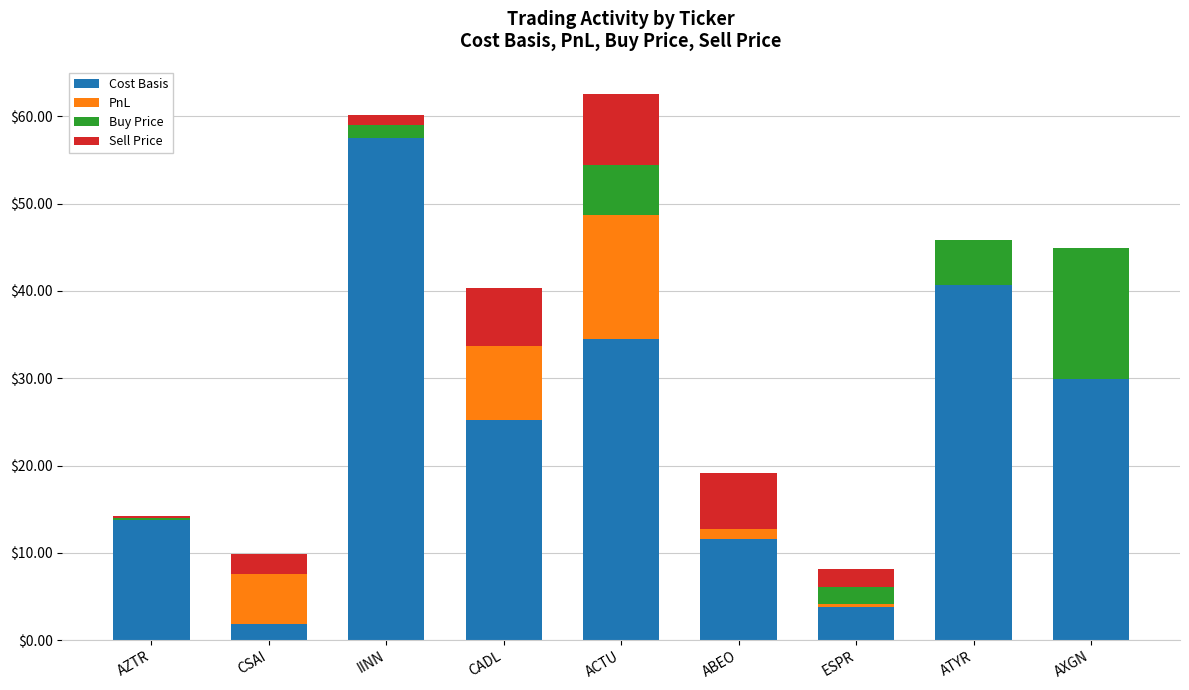

What is the total value across all series at ATYR?

45.8